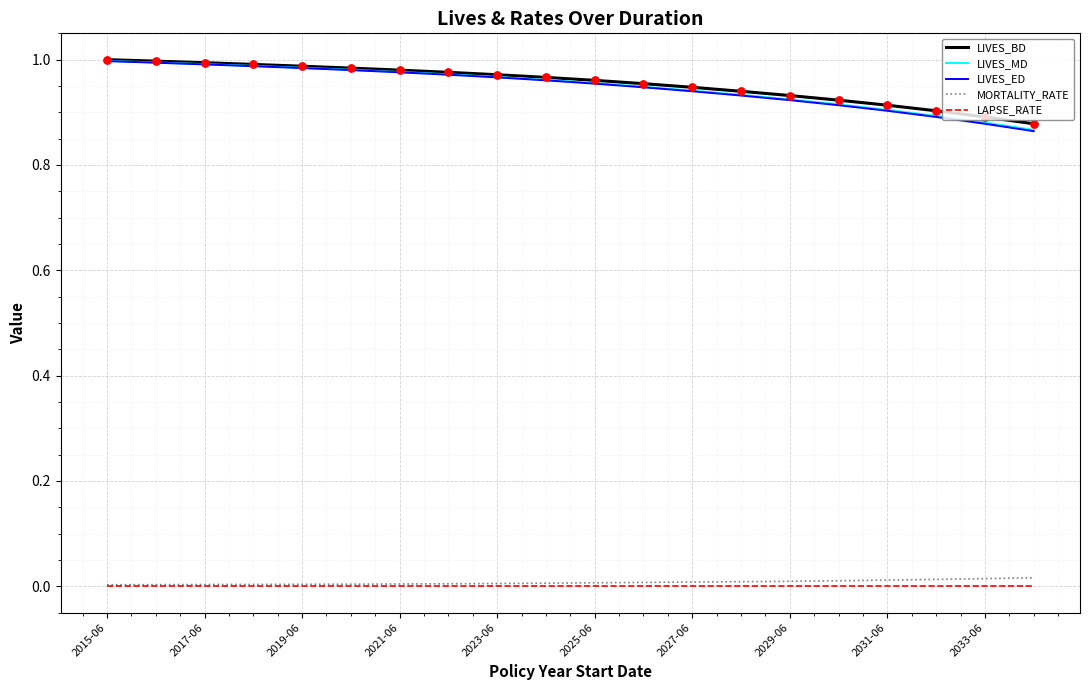

What are all the series names shown in the legend?

LIVES_BD, LIVES_MD, LIVES_ED, MORTALITY_RATE, LAPSE_RATE